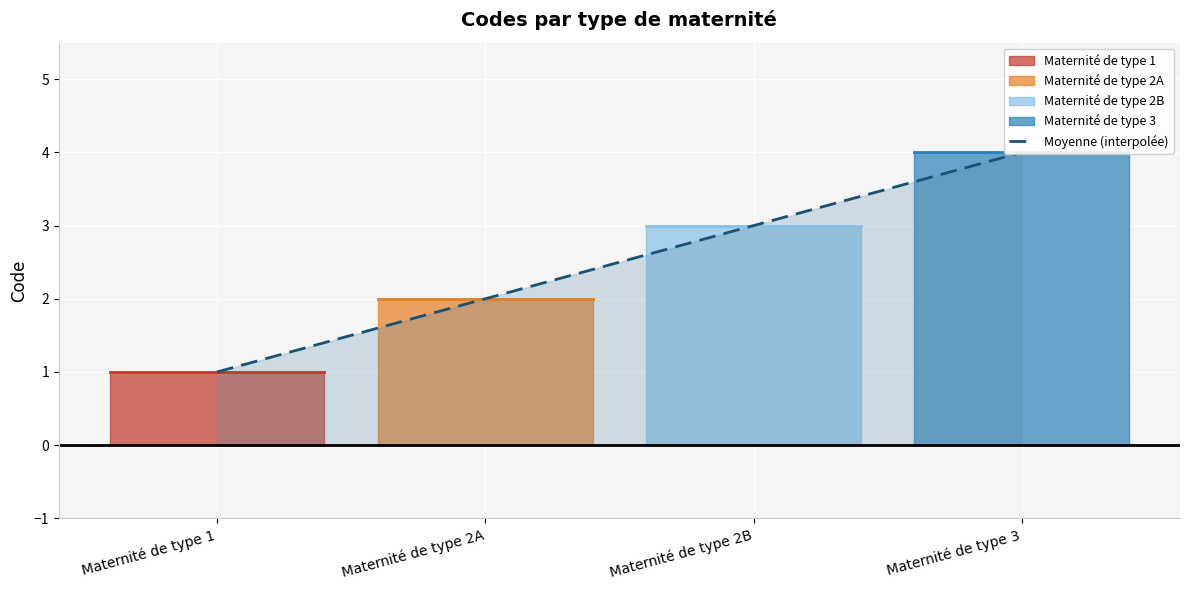

Which label corresponds to the smallest value in the chart?

Maternité de type 1